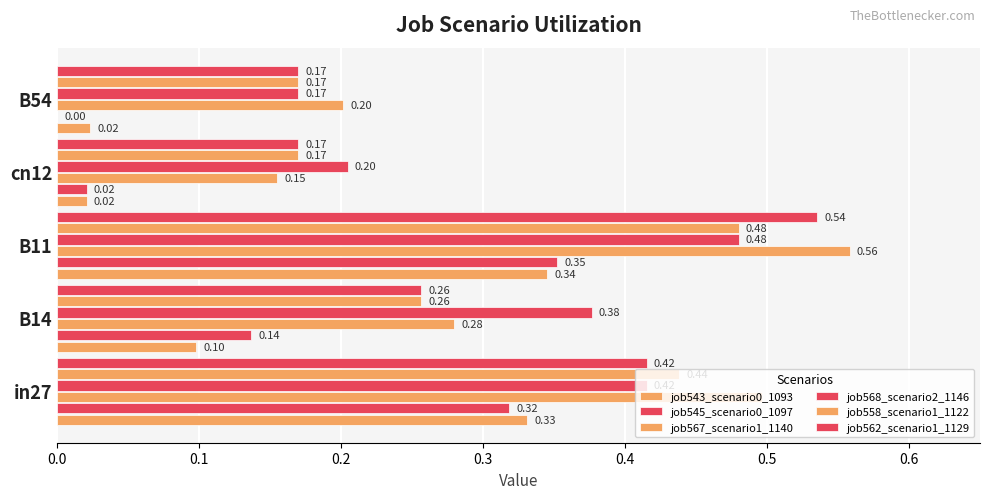

How many categories are shown in the chart?

5